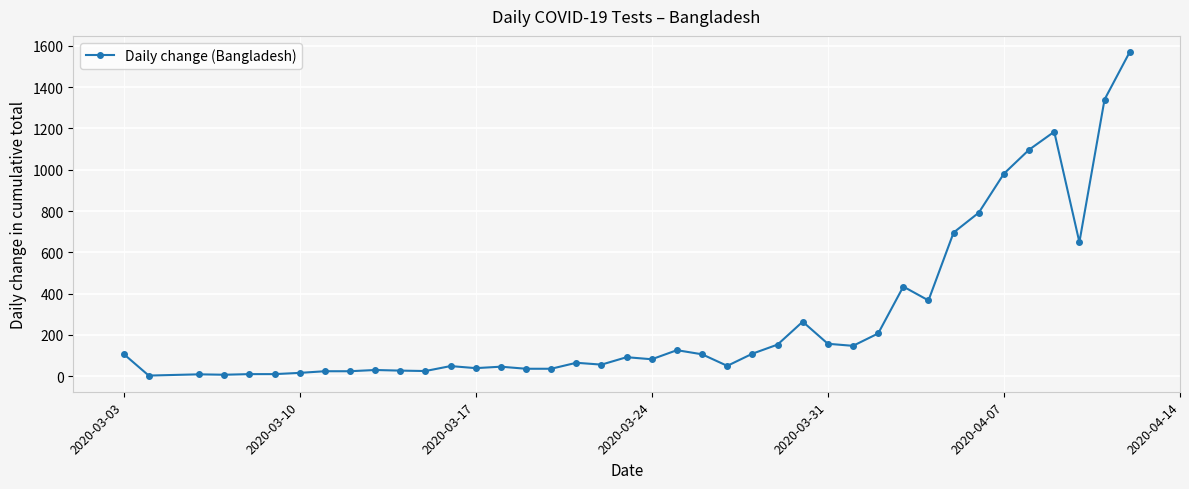

True or false: there are more than 0 points higher than both neighbors.

True